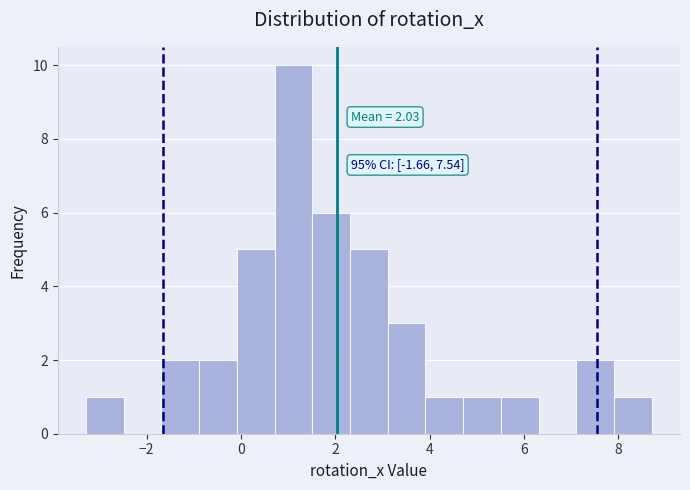

Read against the x-axis, roughly where is the centre of the tallest bar?

1.2